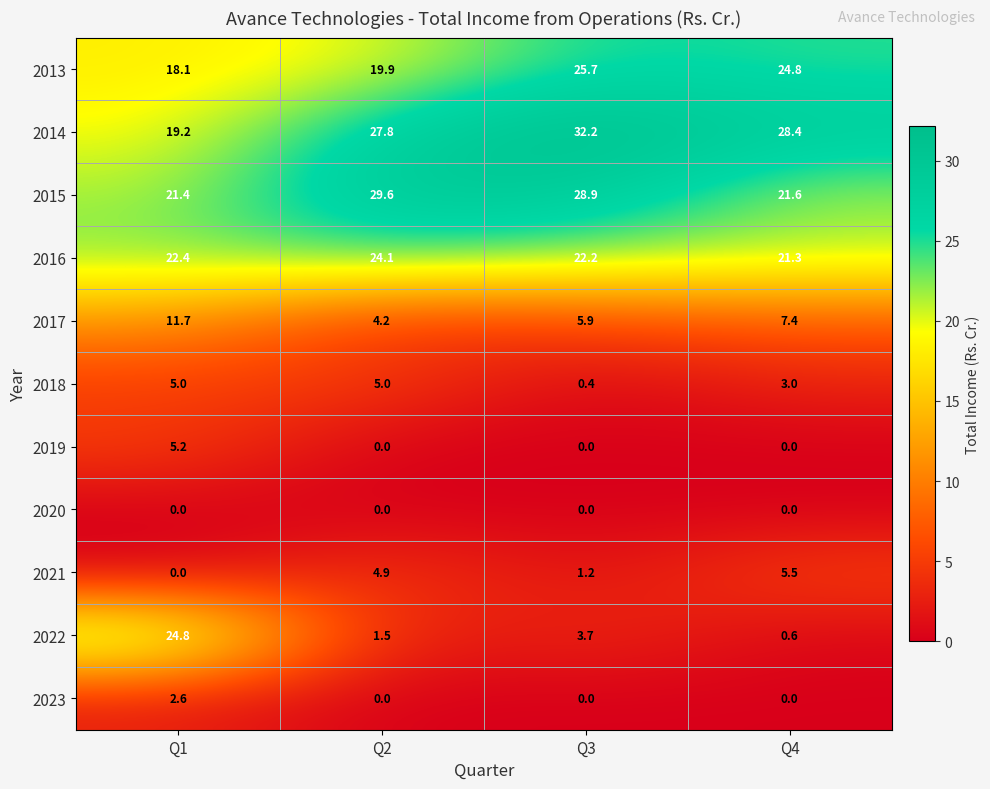

What is the total value across all series at Q3?

120.2